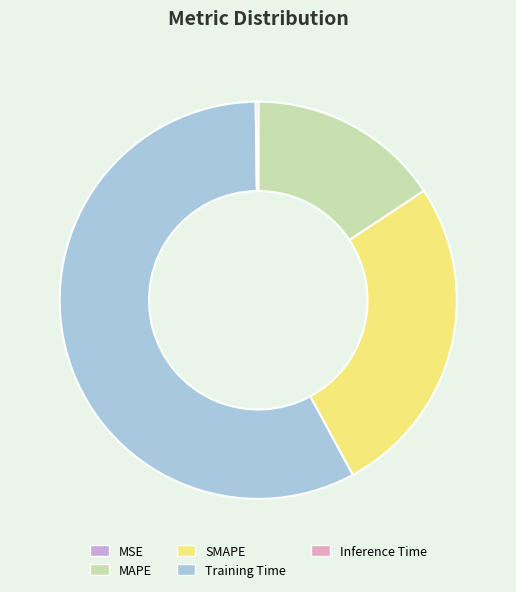

Is the sum of MAPE and Training Time greater than half?

Yes